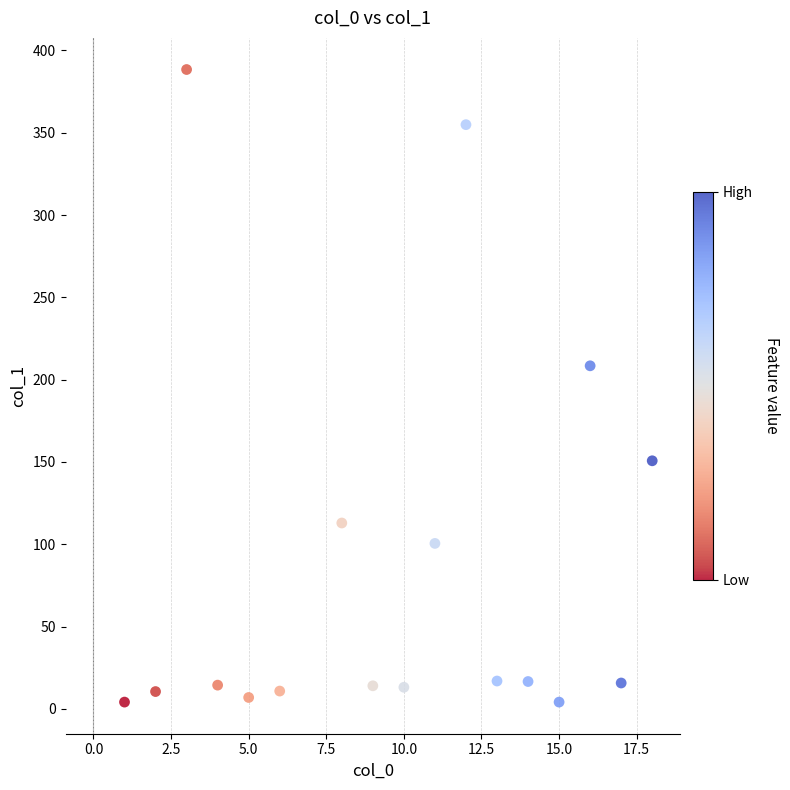

What Y value in the scatter plot is closest to 196?

208.4